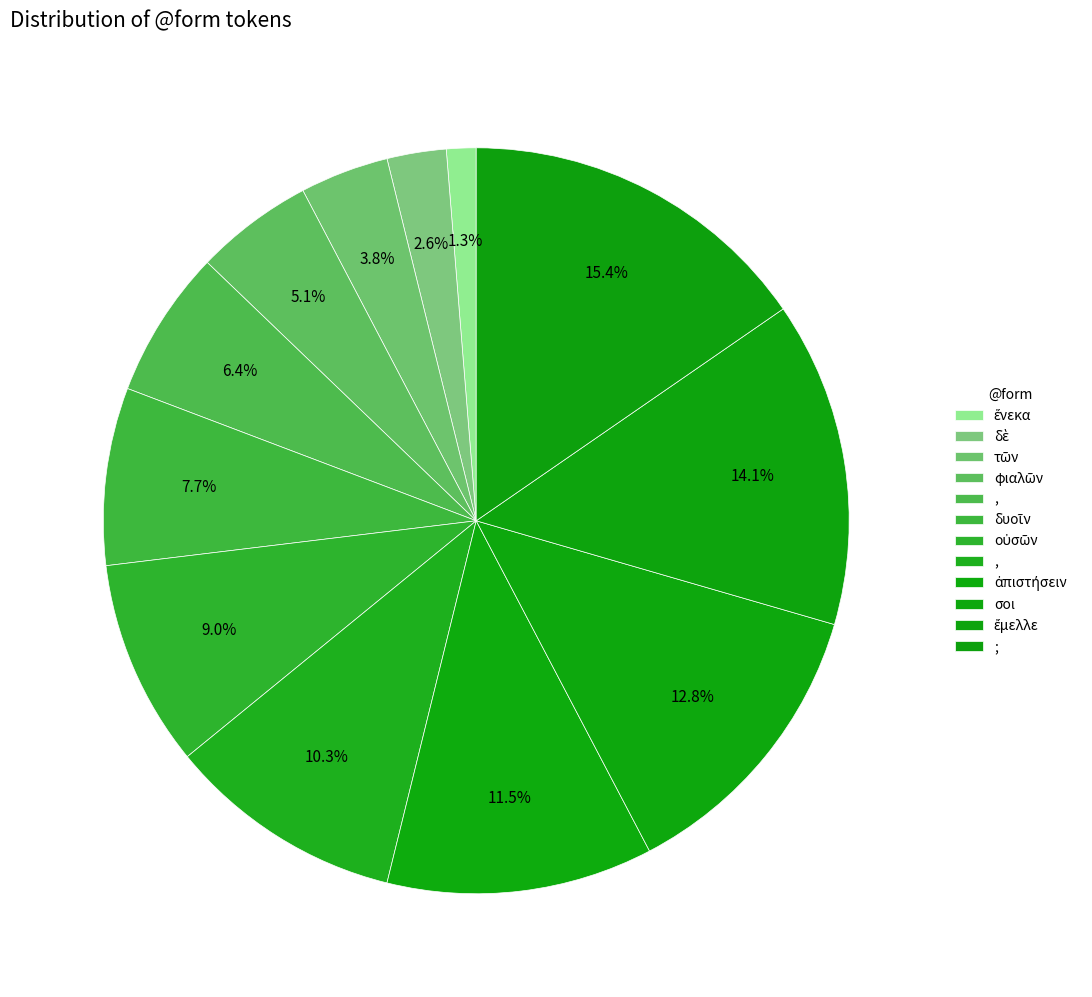

Which slice is the largest?

;